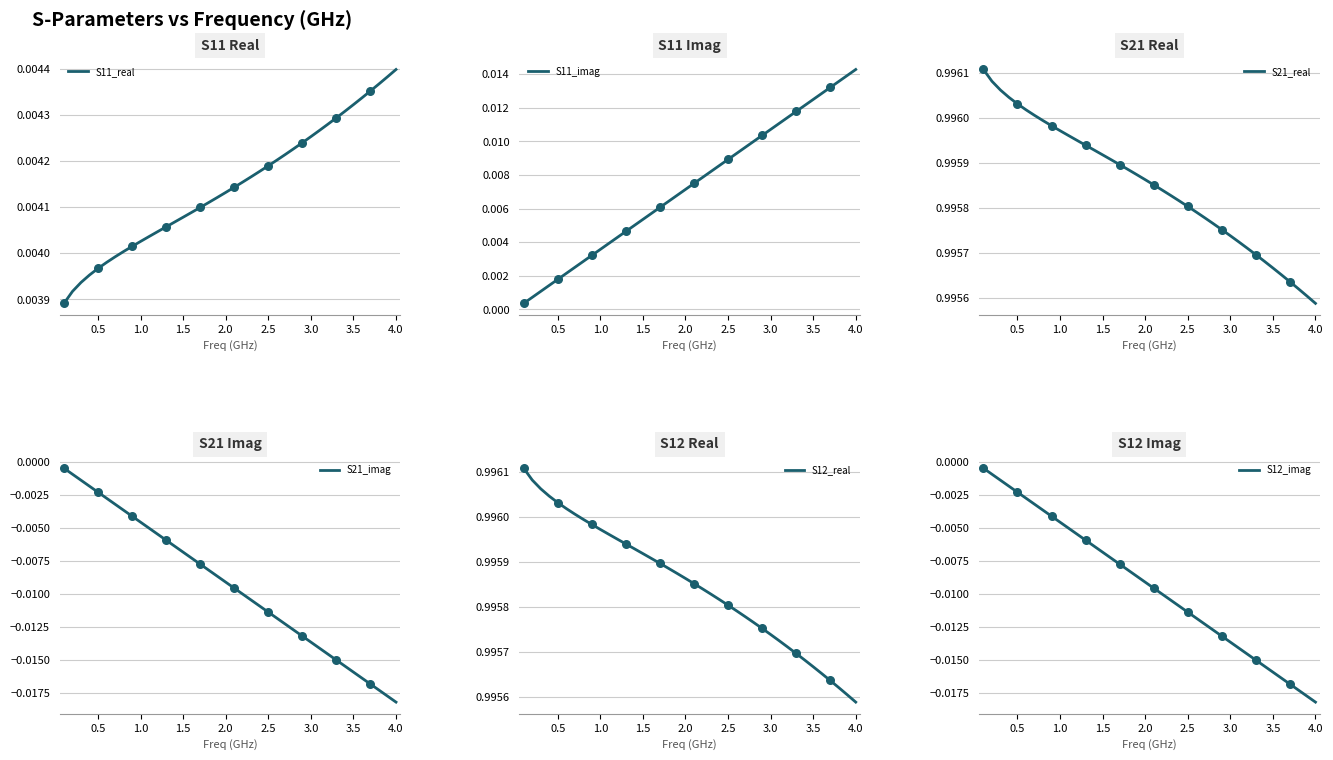

Which series contains the lowest Y value?

S21_imag